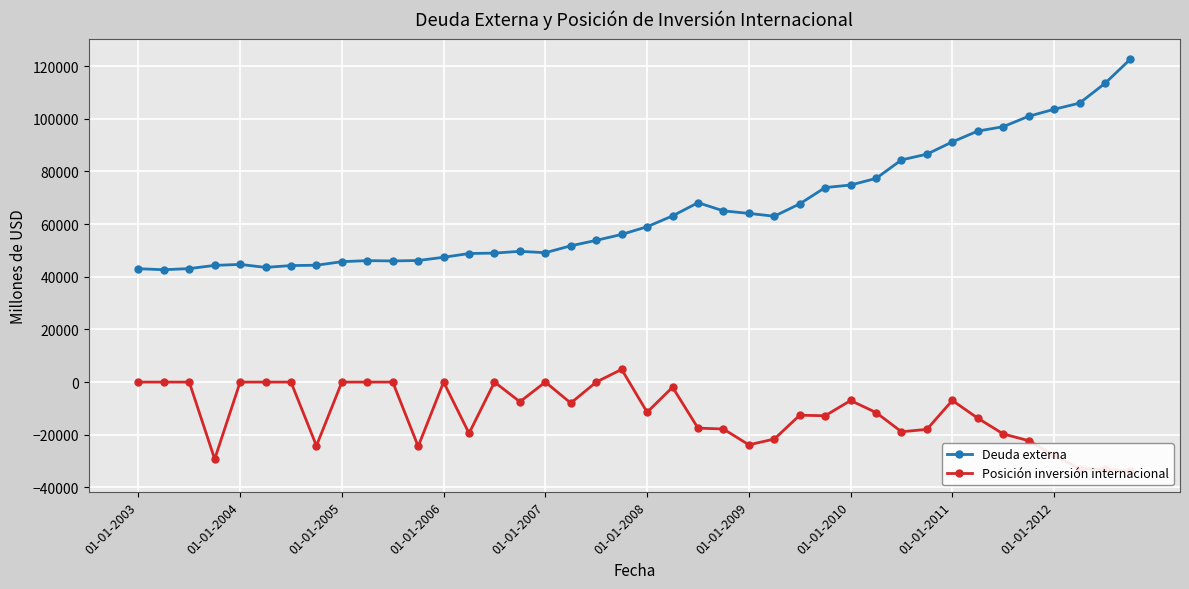

Rank the series at 38 from lowest to highest value.

Posición inversión internacional, Deuda externa